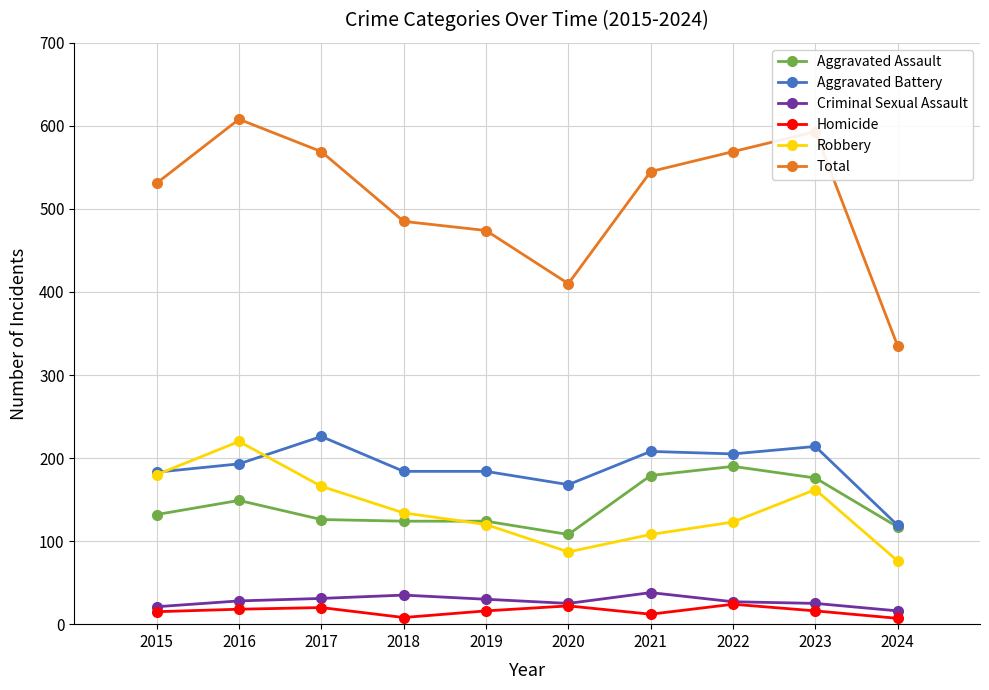

How many data points in Aggravated Assault are less than 132?

5